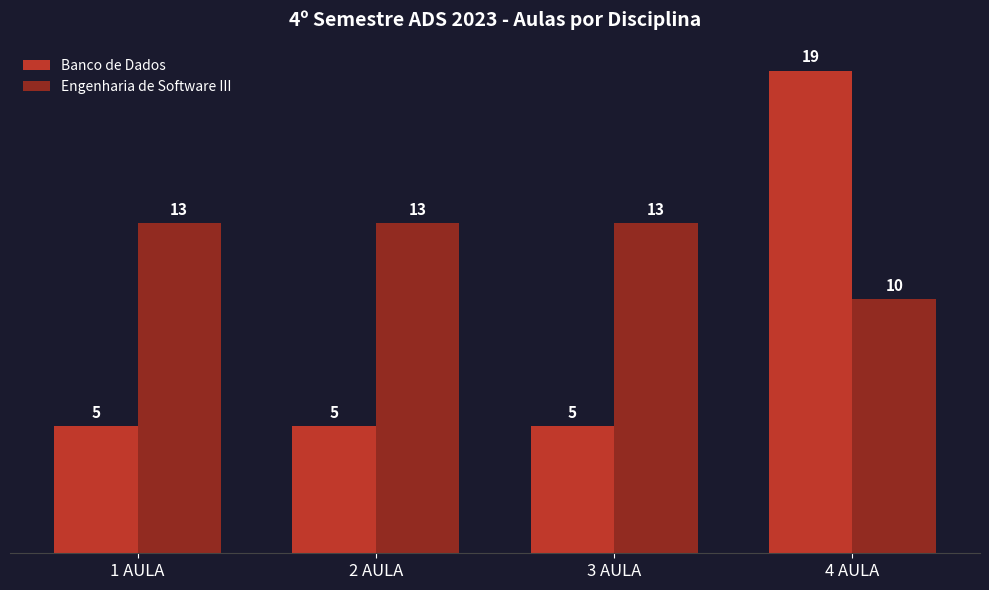

What is the difference between the second highest and minimum values in the Engenharia de Software III series?

3